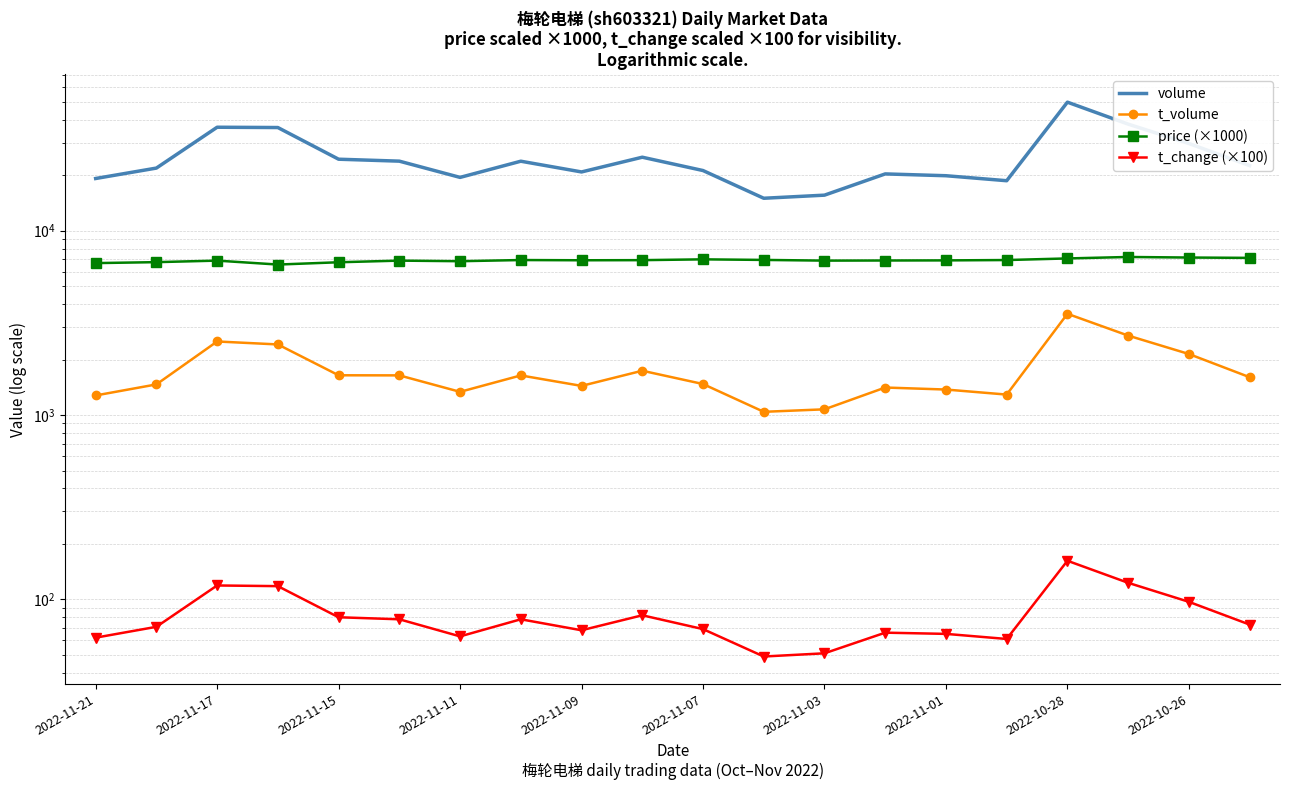

At which category does the chart reach its minimum across all series?

11